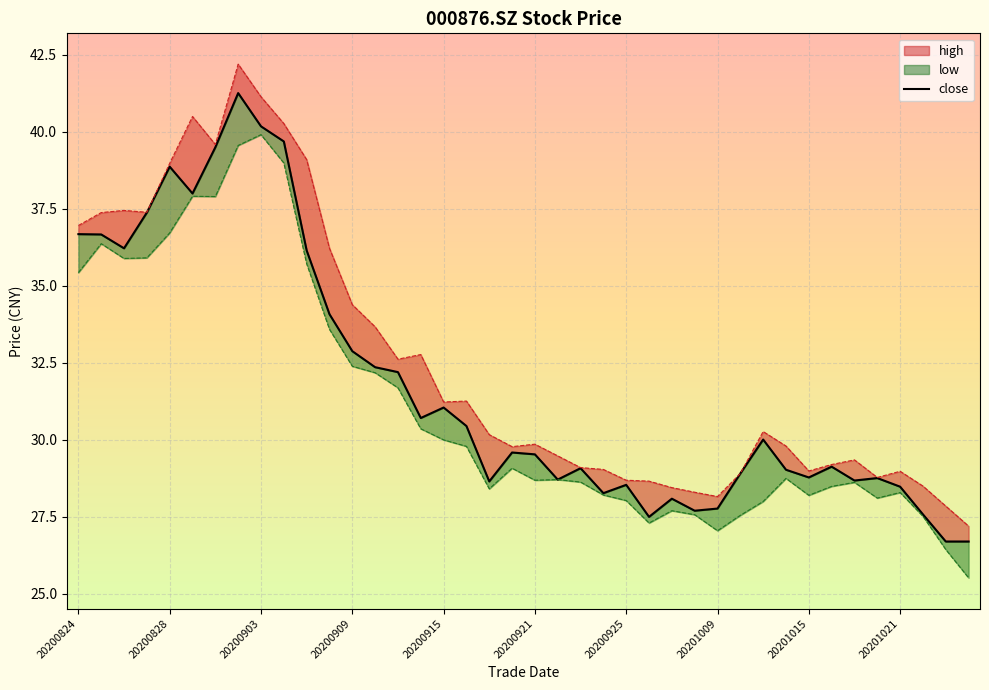

Reading right to left, what are all the values shown in this chart?

26.7	26.7	27.6	28.5	28.8	28.7	29.1	28.8	29.0	30.0	28.9	27.8	27.7	28.1	27.5	28.5	28.3	29.1	28.7	29.5	29.6	28.6	30.4	31.1	30.7	32.2	32.4	32.9	34.1	36.1	39.7	40.2	41.3	39.5	38.0	38.9	37.4	36.2	36.7	36.7